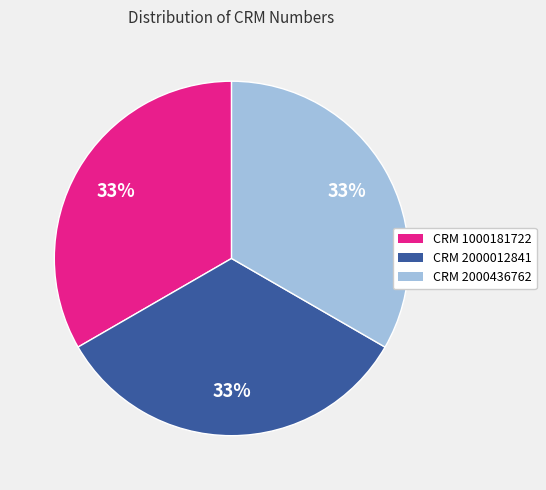

What is the ratio of the value at CRM 2000436762 to the value at CRM 2000012841?

1.0